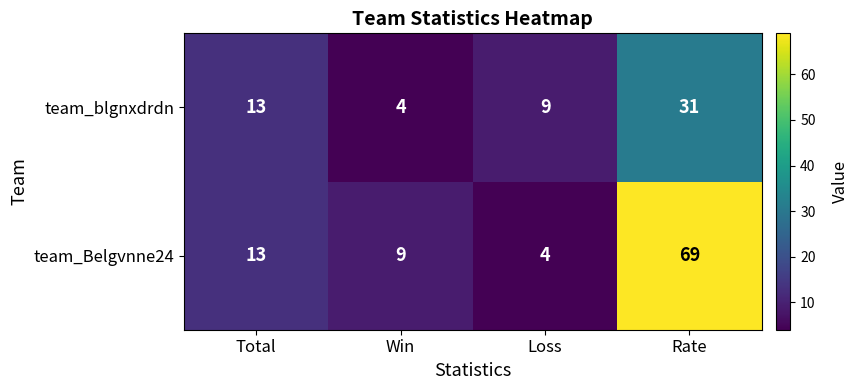

What is the sum of all team_blgnxdrdn values?

57